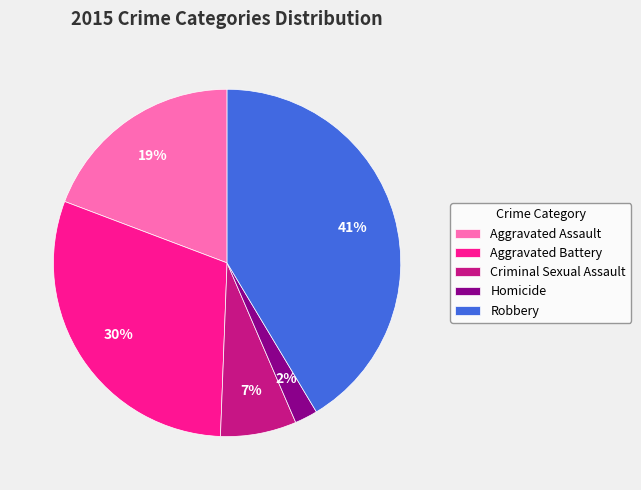

Does Aggravated Assault represent more than half of the total?

No